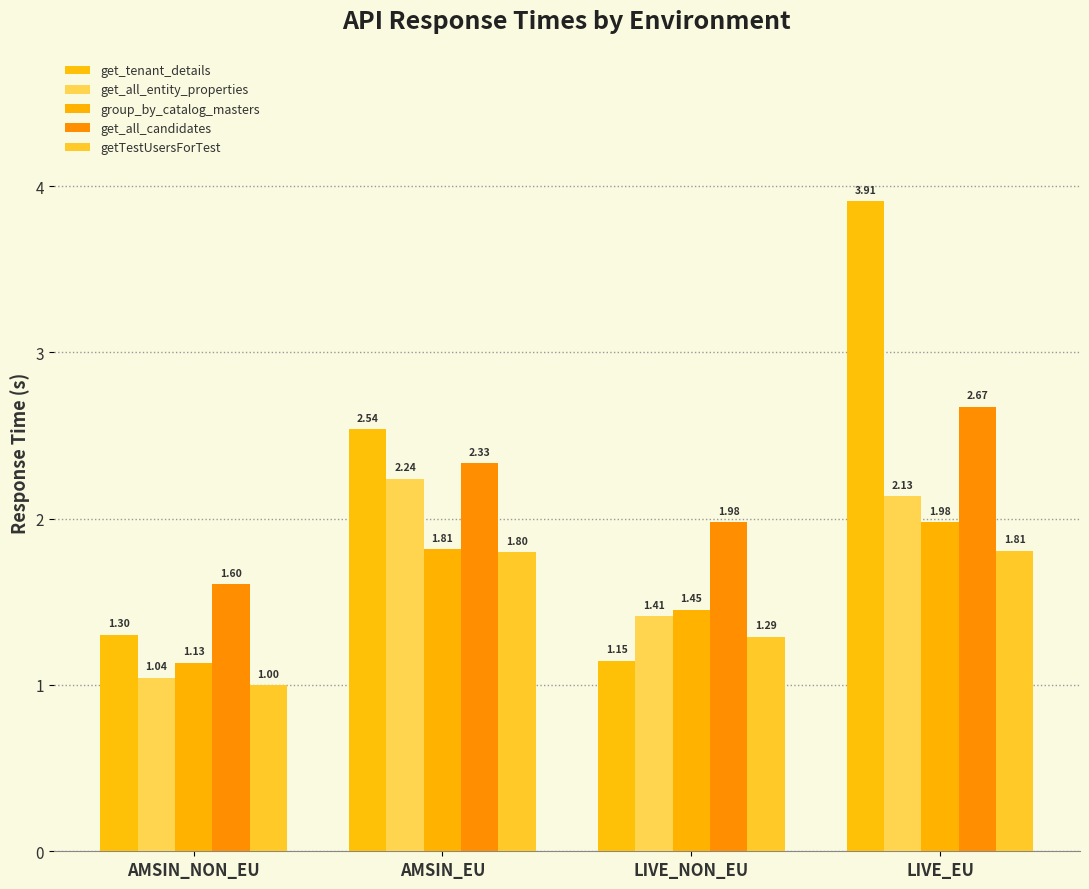

At which category does the chart reach its minimum across all series?

AMSIN_NON_EU